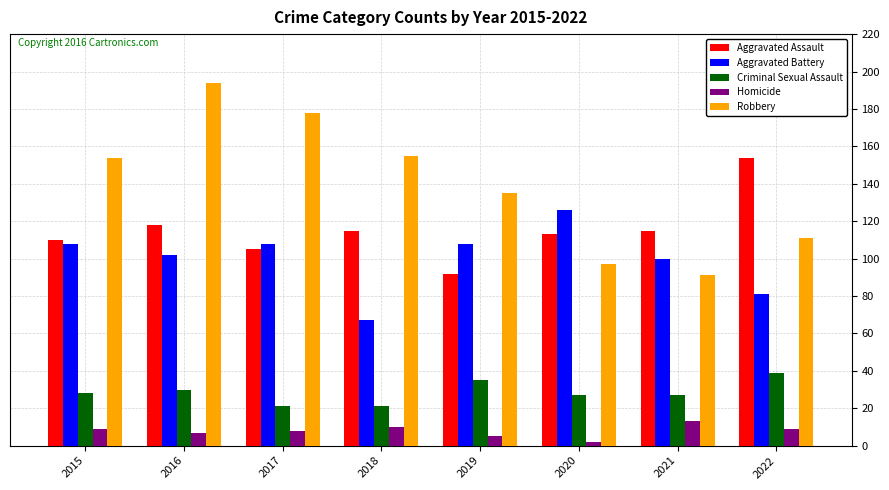

Count the number of categories in the chart.

8